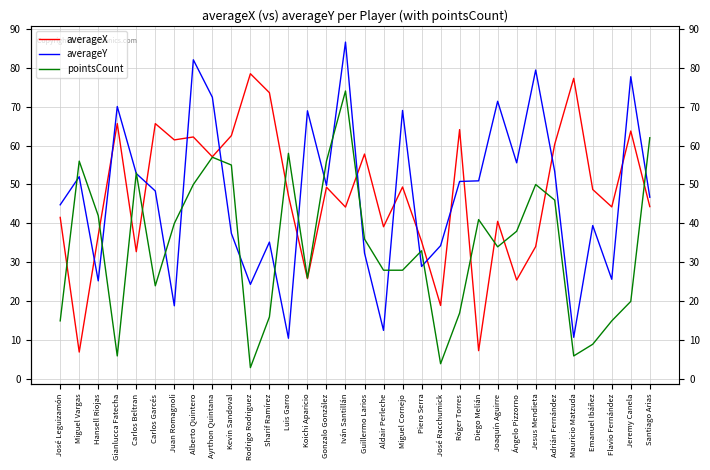

Between Hansell Riojas and Jesus Mendieta, which series saw the biggest shift?

averageY